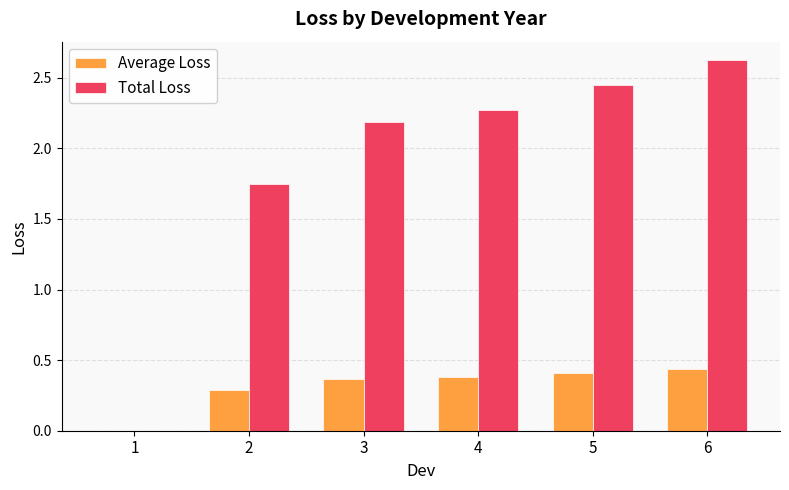

The Total Loss series shows -1.0 at 1. True or false?

False